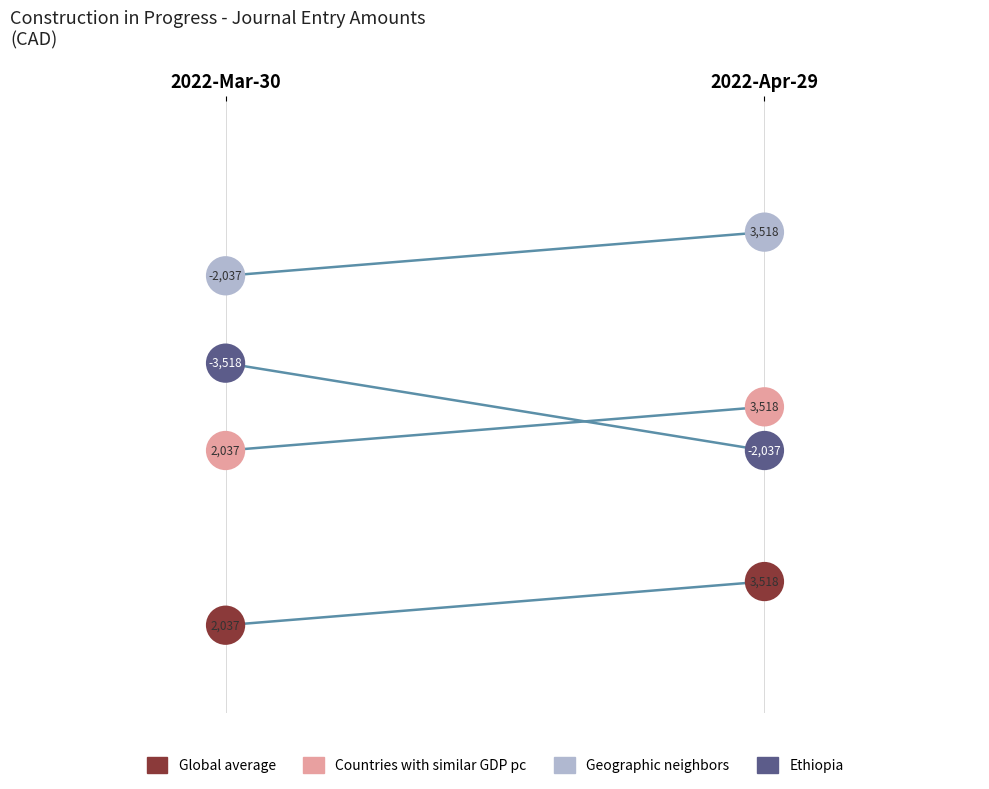

At how many categories does at least one series exceed 3?

2